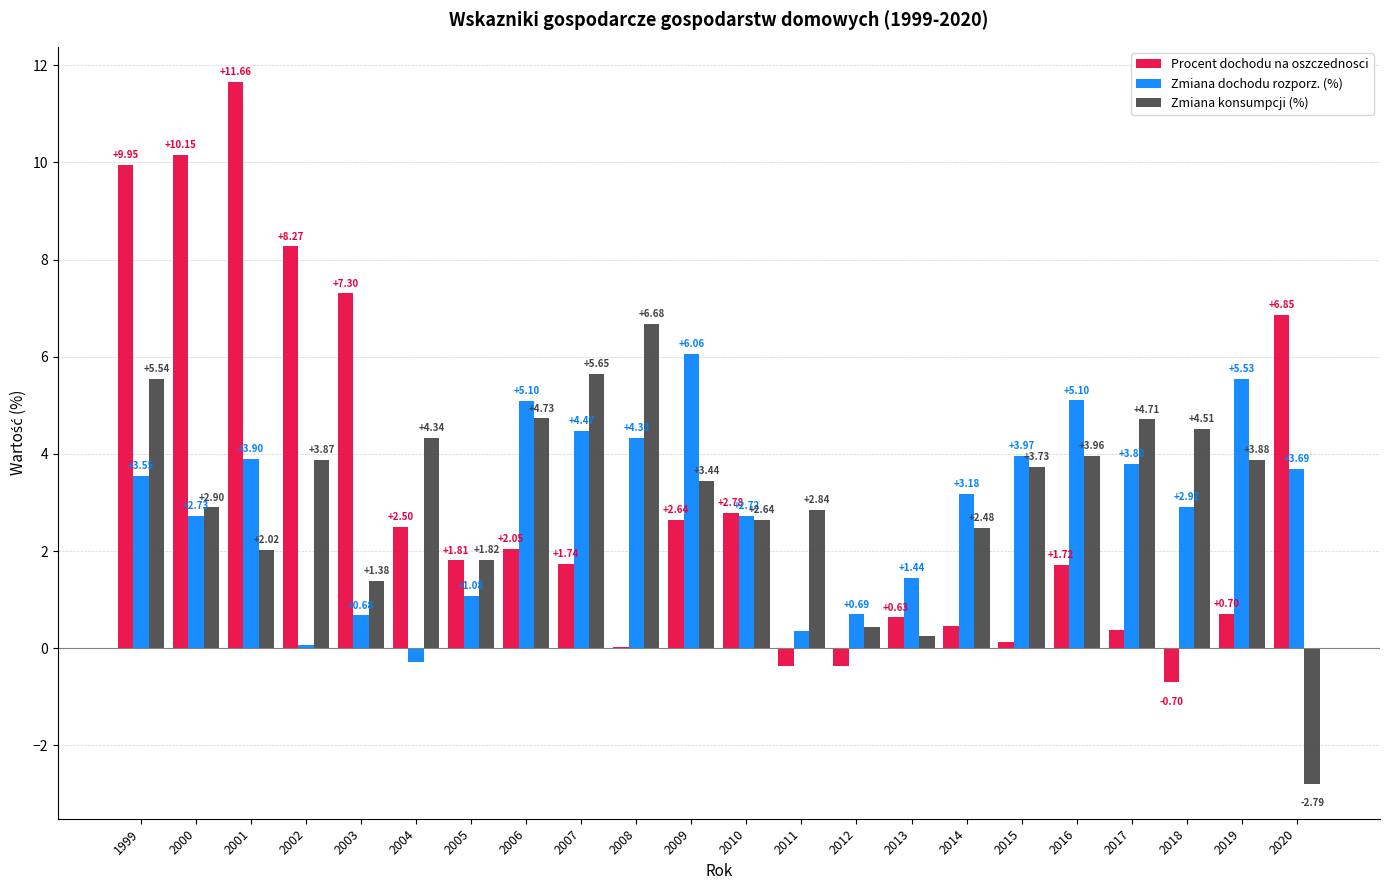

What is the total value across all series at 2018?

6.7